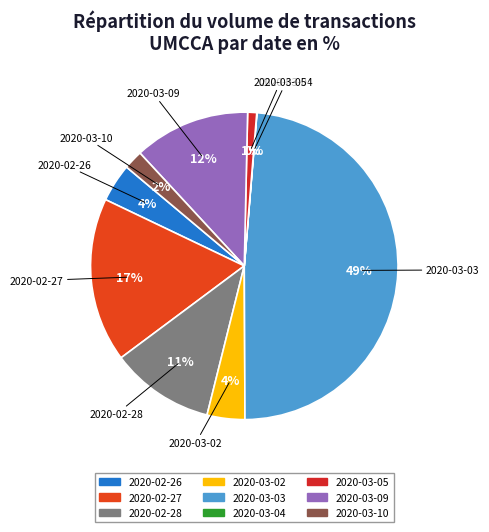

To the nearest percent, what percentage of the pie is 2020-02-28?

11%